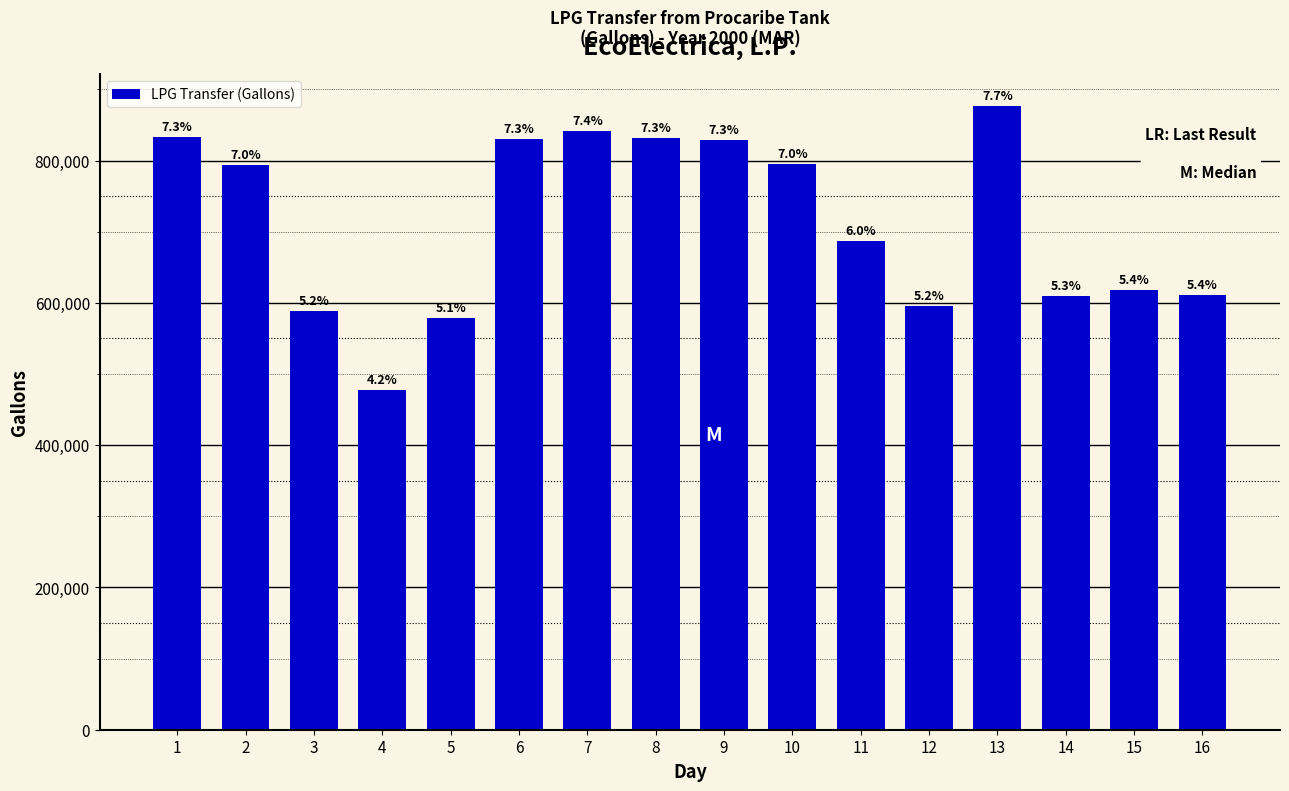

Does the chart contain any negative values?

No